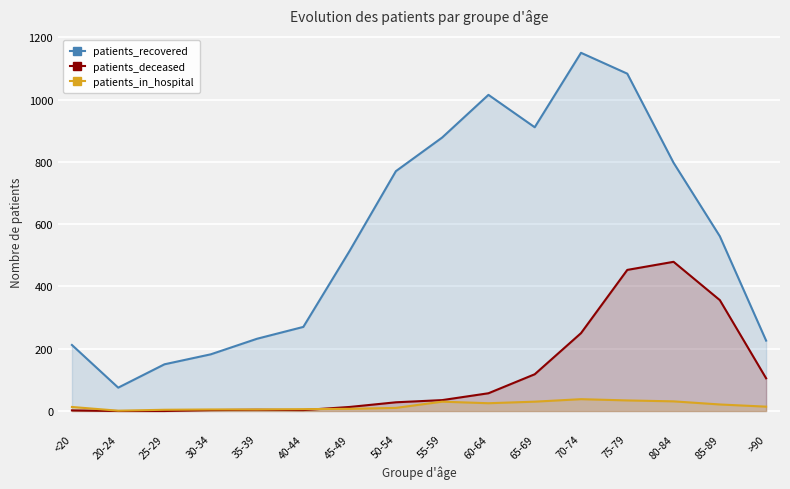

List the series in order of their peak value, highest first.

patients_recovered, patients_deceased, patients_in_hospital